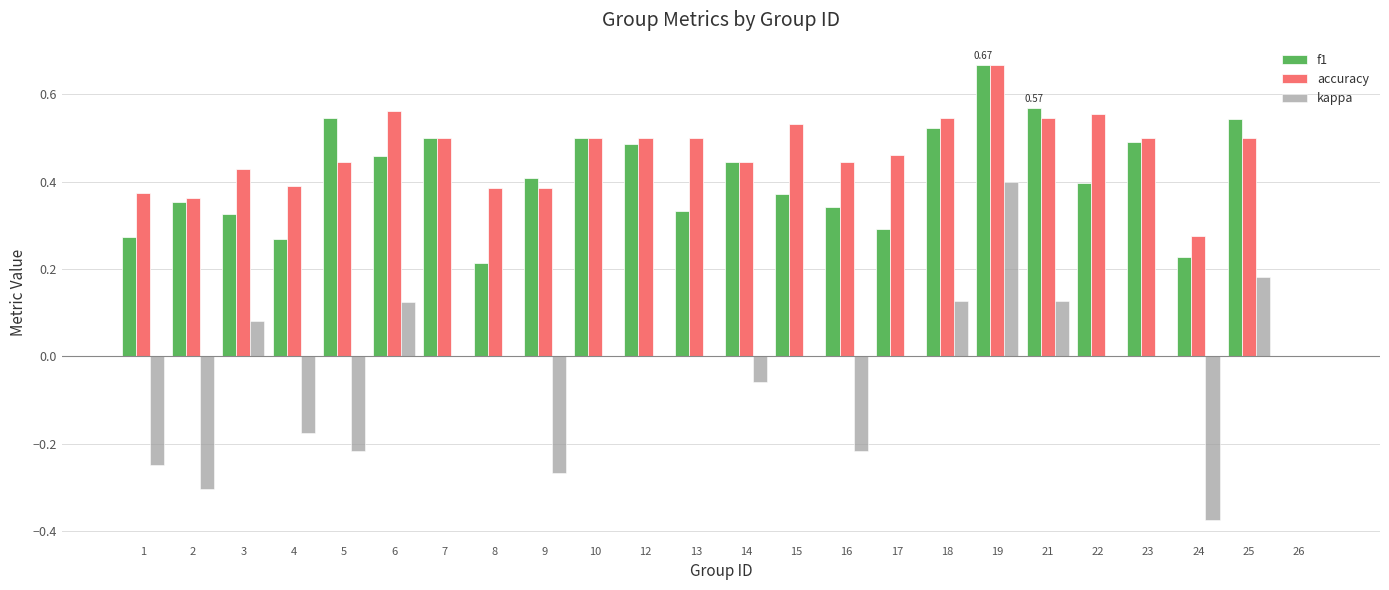

Which series changed the most between 3 and 24?

kappa